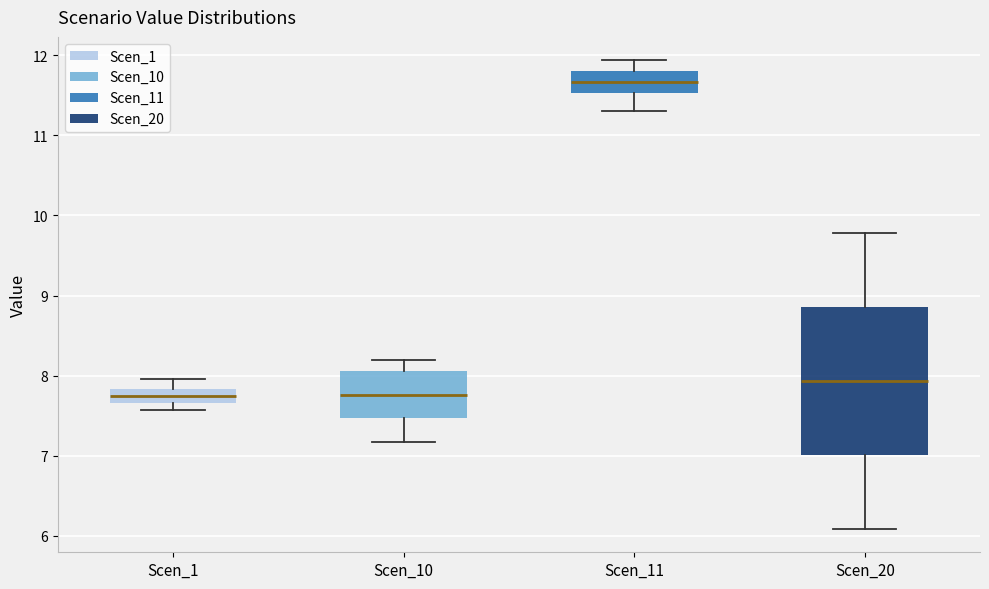

Reading left to right, read every box against the y-axis: the position of its median line, the range the box covers, and the ends of its whiskers. The values are not printed on the chart, so give them approximately, as read against the axis.

Scen_1: median 7.7 (inside the box), box 7.7 to 7.8, whiskers 7.6 to 8.0
Scen_10: median 7.8, box 7.5 to 8.1, whiskers 7.2 to 8.2
Scen_11: median 11.7, box 11.5 to 11.8, whiskers 11.3 to 11.9
Scen_20: median 7.9, box 7.0 to 8.9, whiskers 6.1 to 9.8